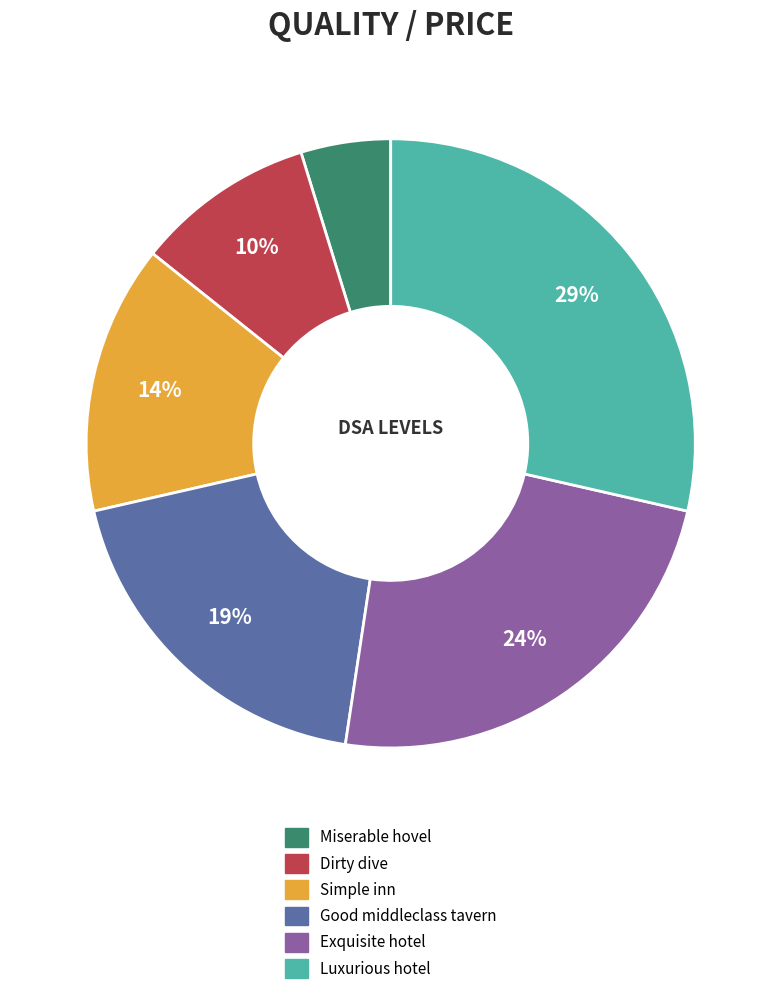

Count the number of slices in the pie.

6